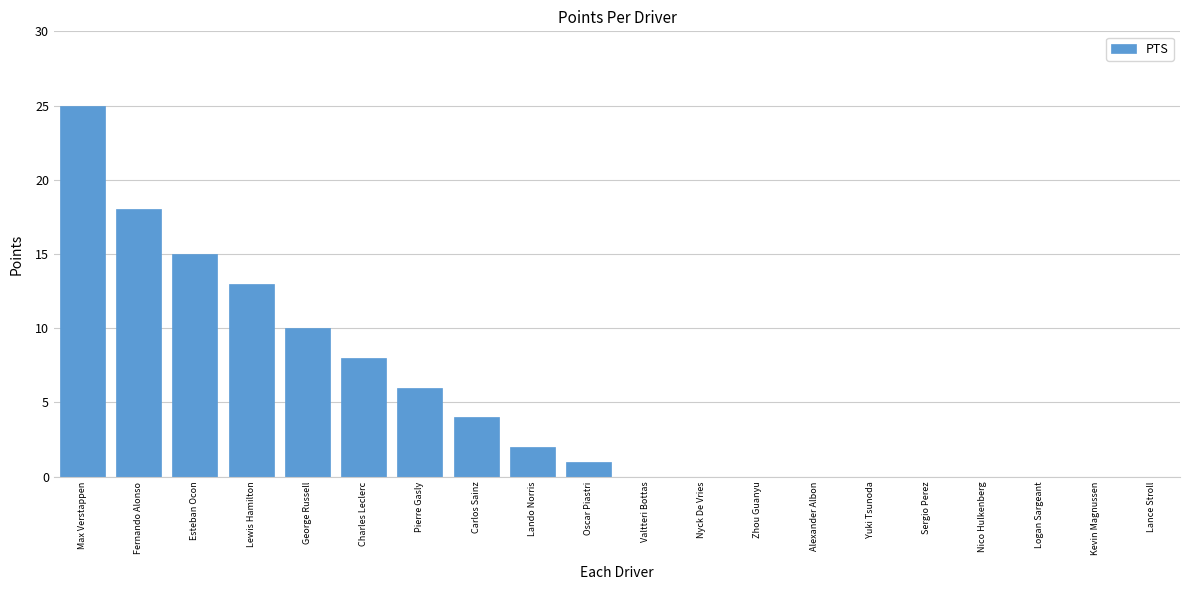

At which category does the chart reach its peak across all series?

Max Verstappen